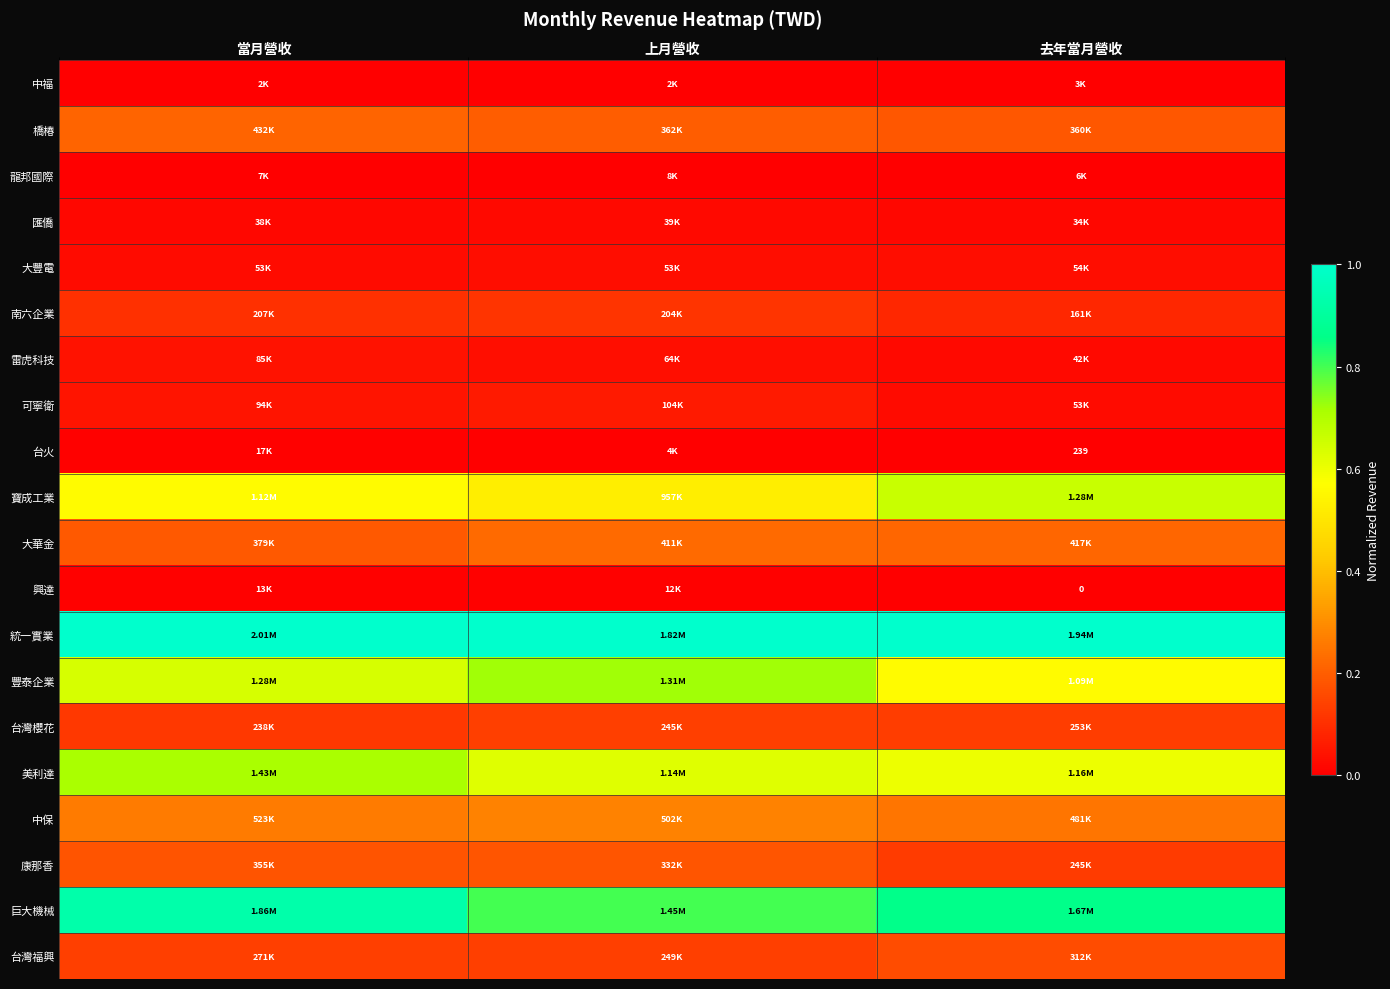

At which category is the sum across all series the highest?

當月營收